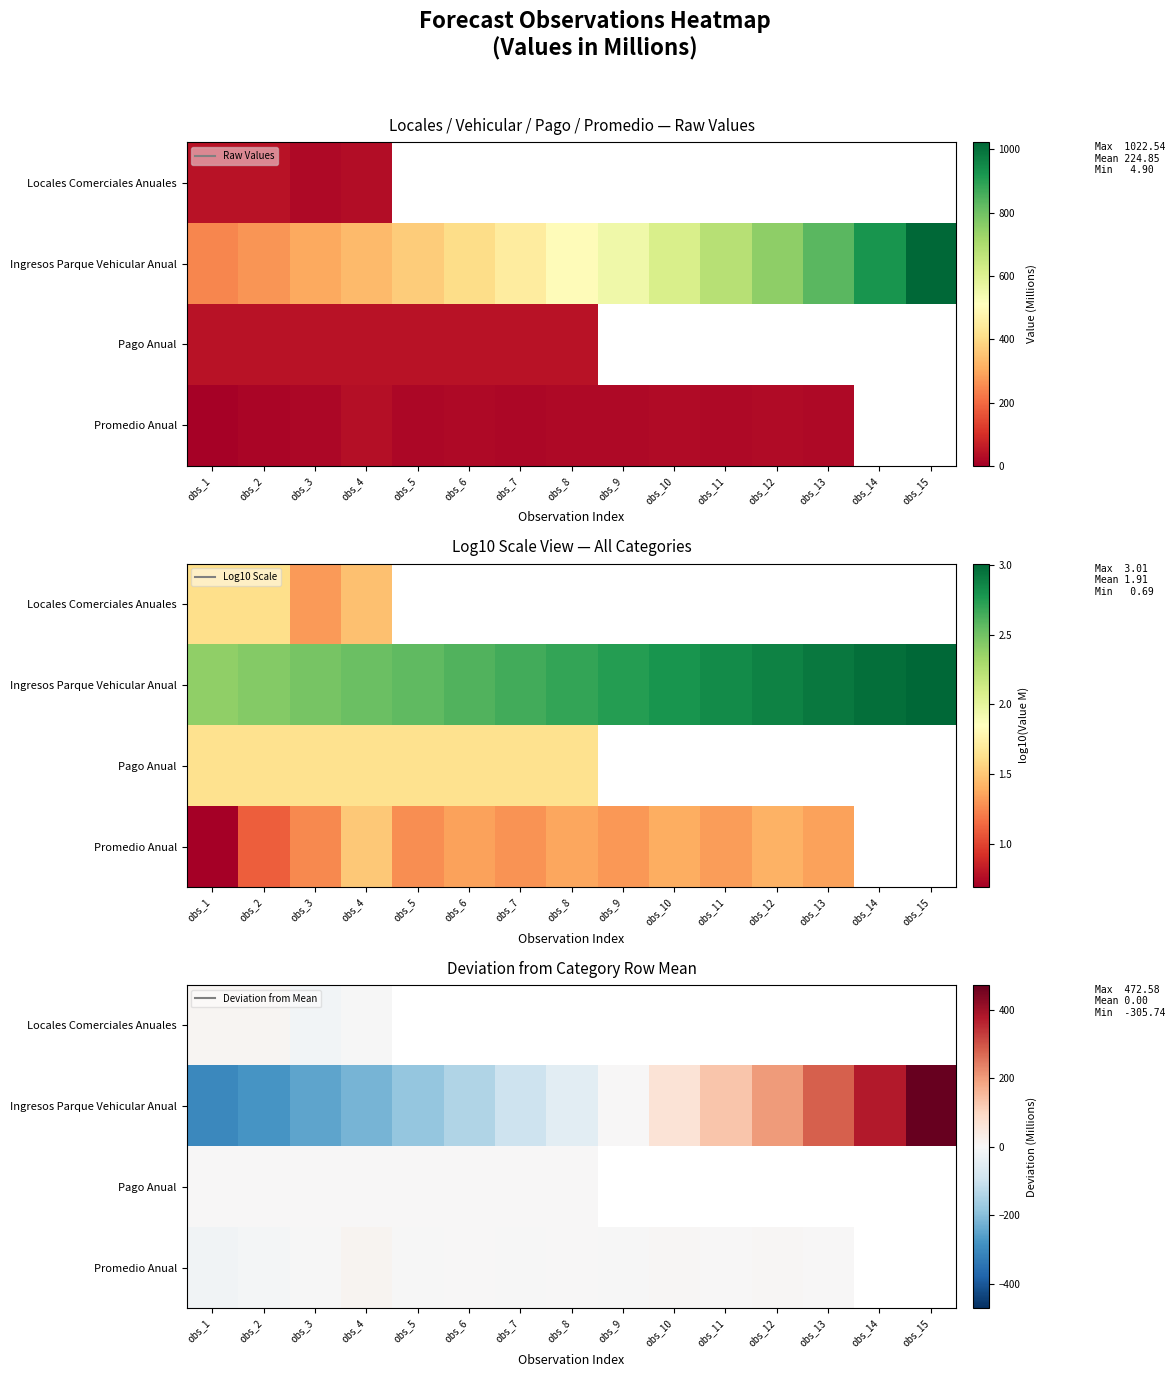

What is the lowest value of the Locales Comerciales Anuales series?

-12.6